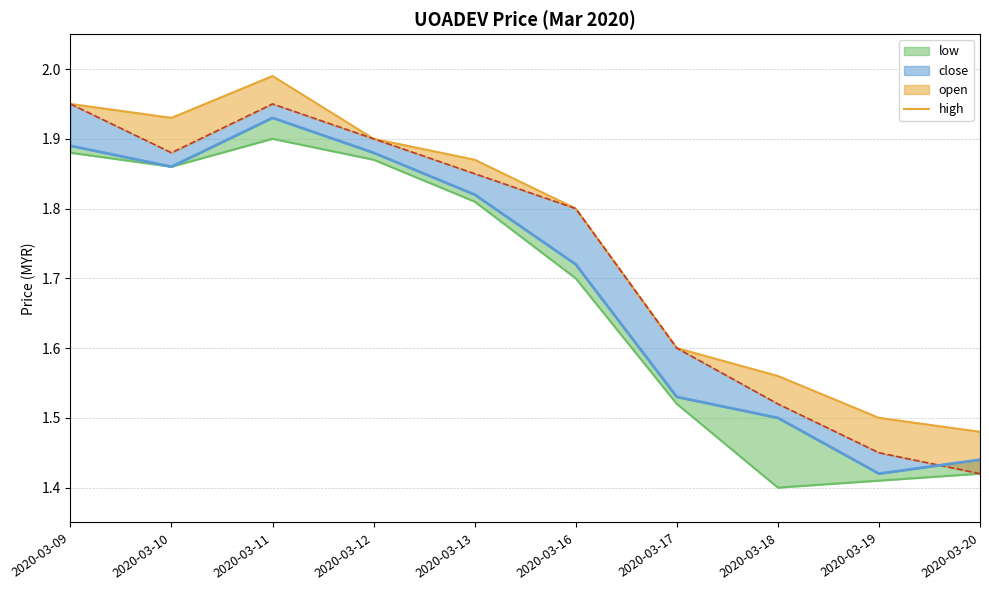

Which series changed the most between 2020-03-11 and 2020-03-20?

open